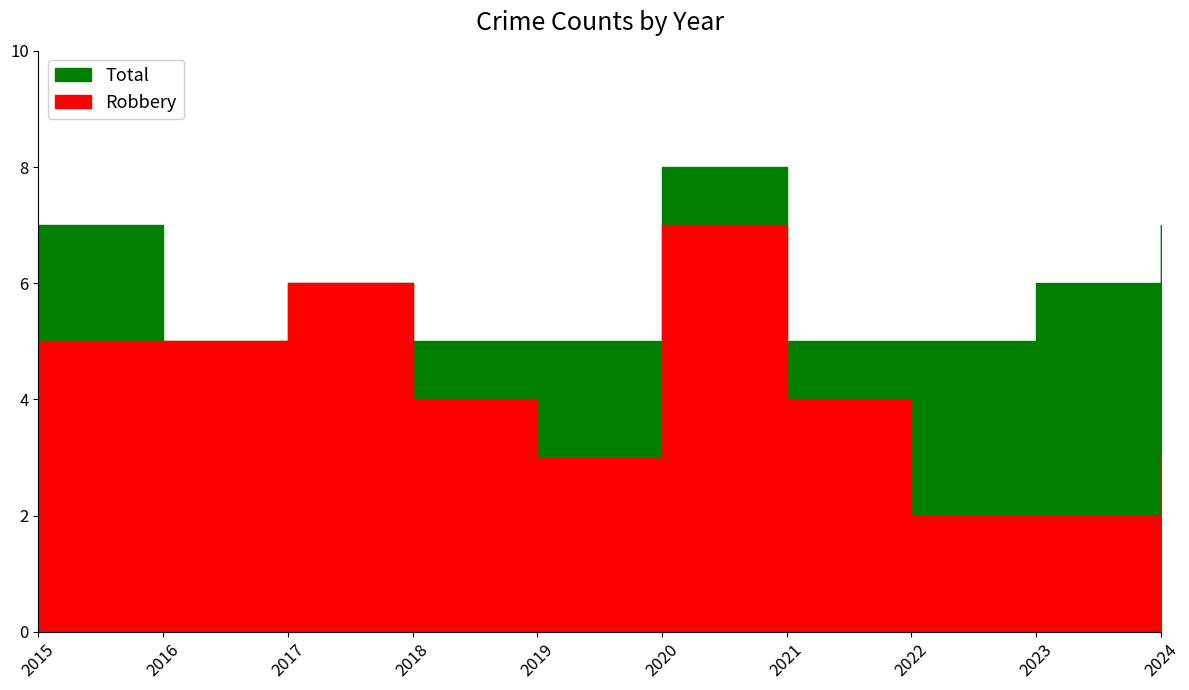

How many lines are shown in the chart?

2